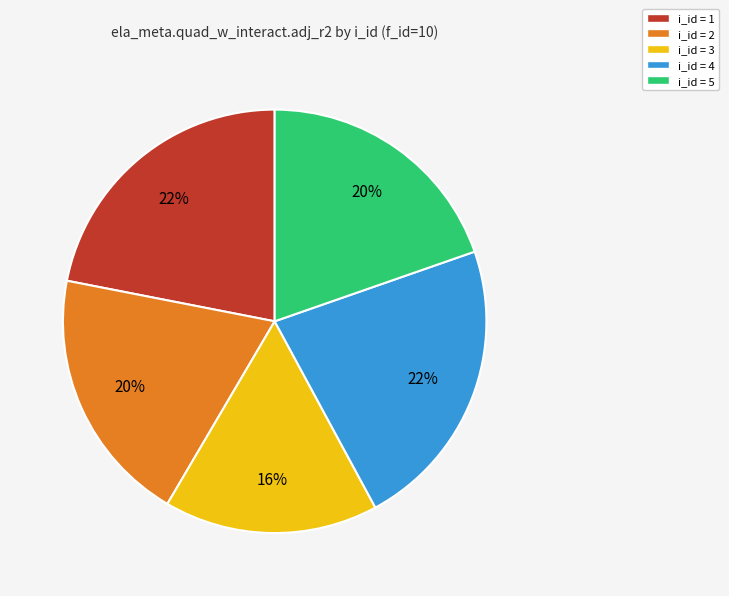

Which has a higher value, i_id = 5 or i_id = 3?

i_id = 5